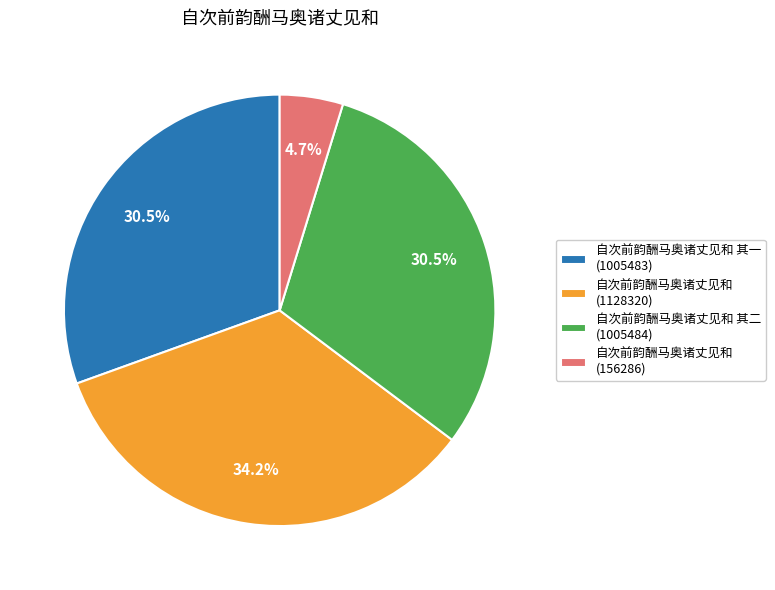

Which has a higher value, 自次前韵酬马奥诸丈见和 (156286) or 自次前韵酬马奥诸丈见和 (1128320)?

自次前韵酬马奥诸丈见和 (1128320)